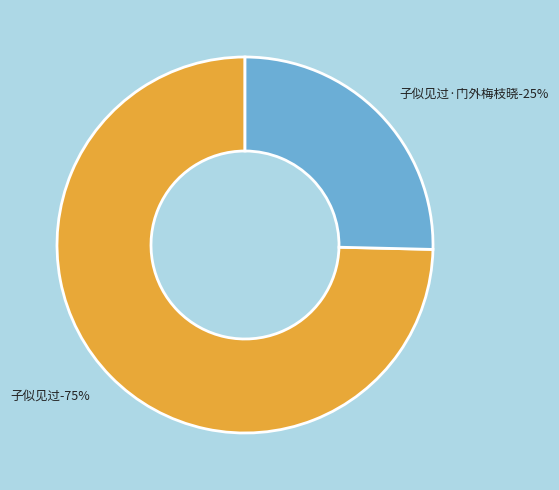

Rank the categories by value from highest to lowest.

子似见过, 子似见过·门外梅枝晓